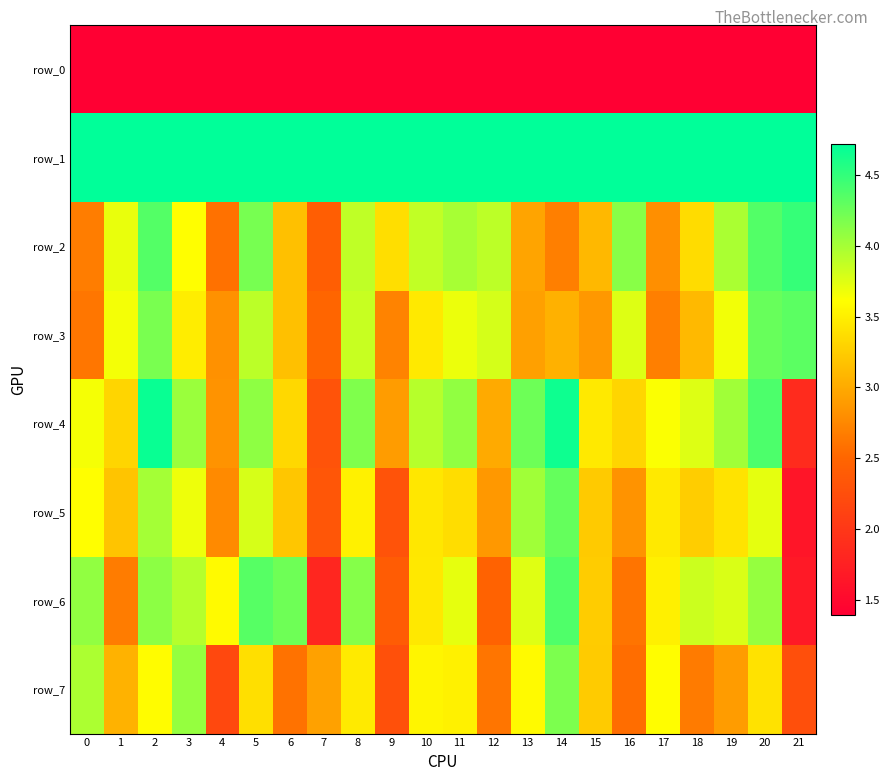

What is the minimum value shown in the chart?

1.4